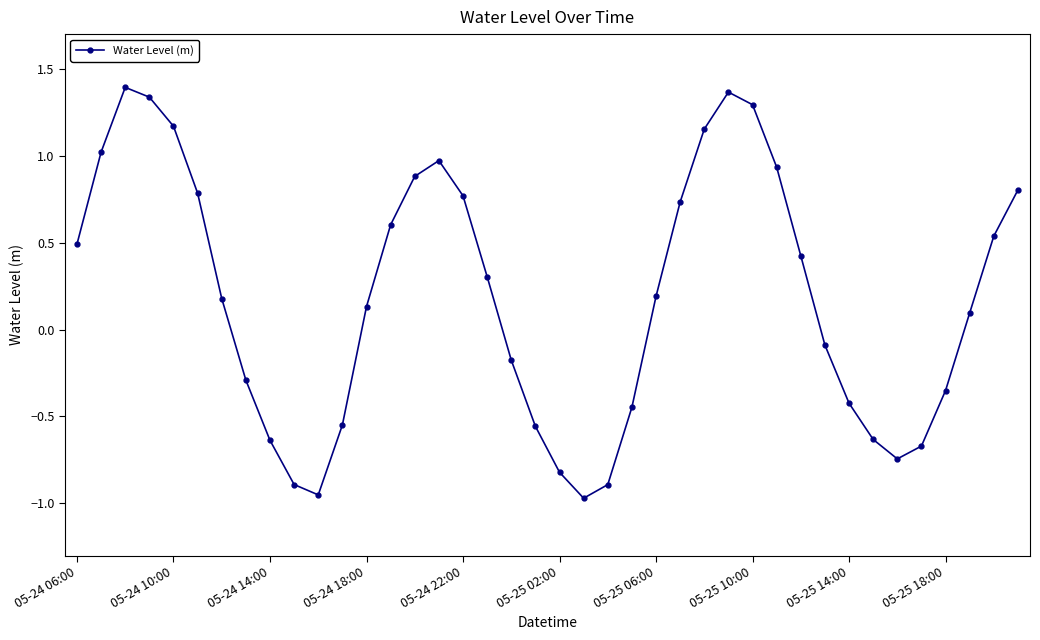

True or false: there are more than 1 points higher than both neighbors.

True